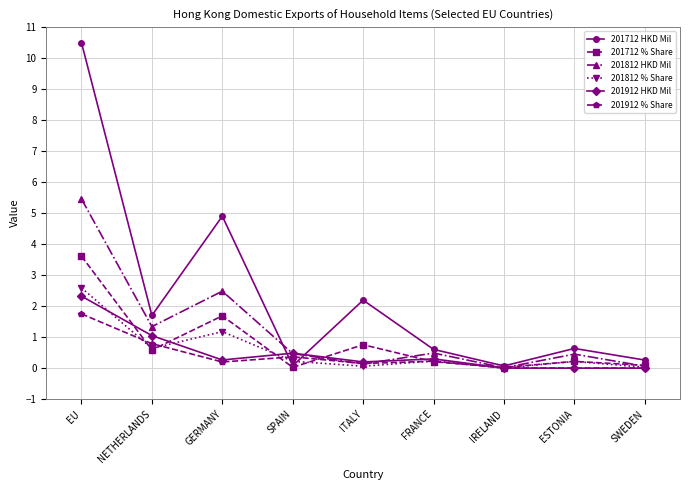

How many lines are shown in the chart?

6